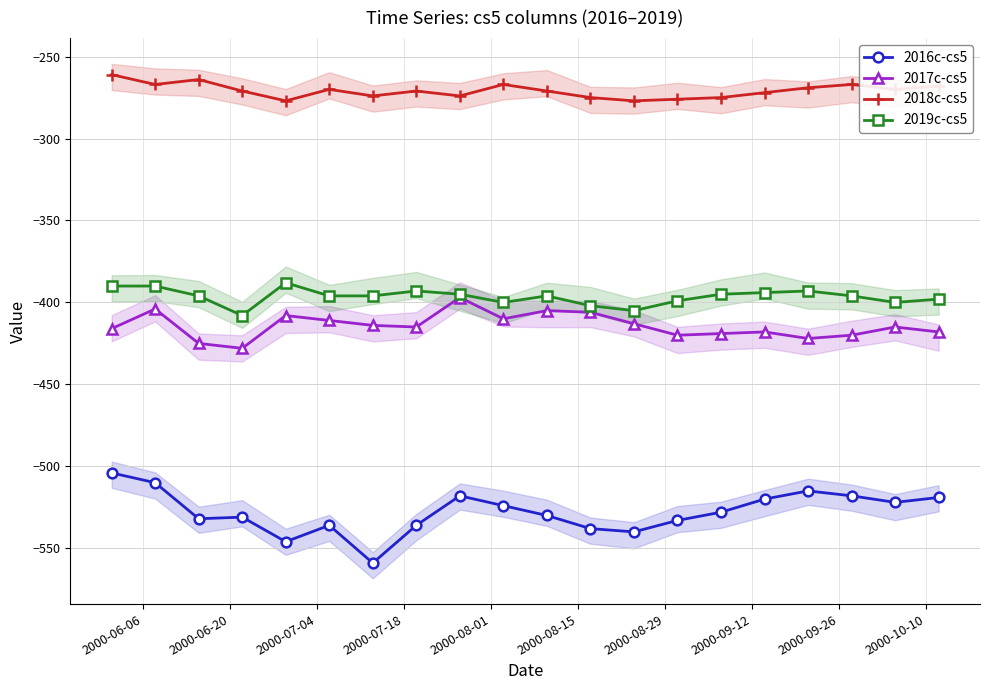

How many series are shown in this chart?

4